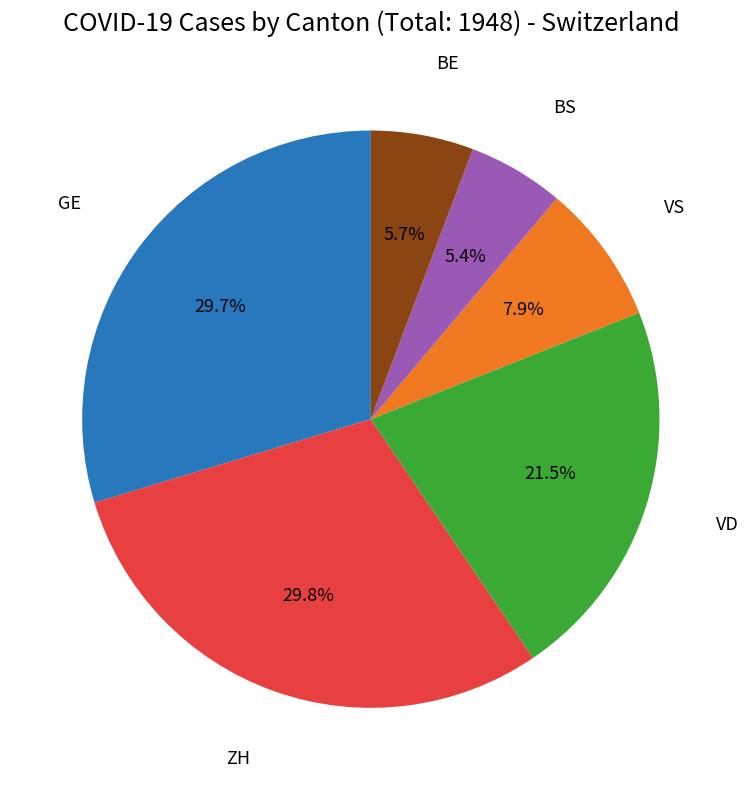

Does any single category account for the majority?

No